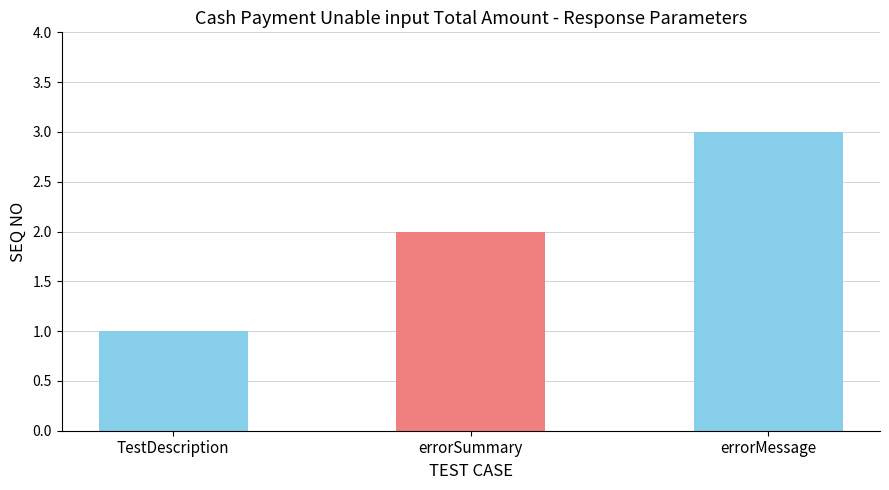

What is the label of the 3rd bar from the right?

TestDescription